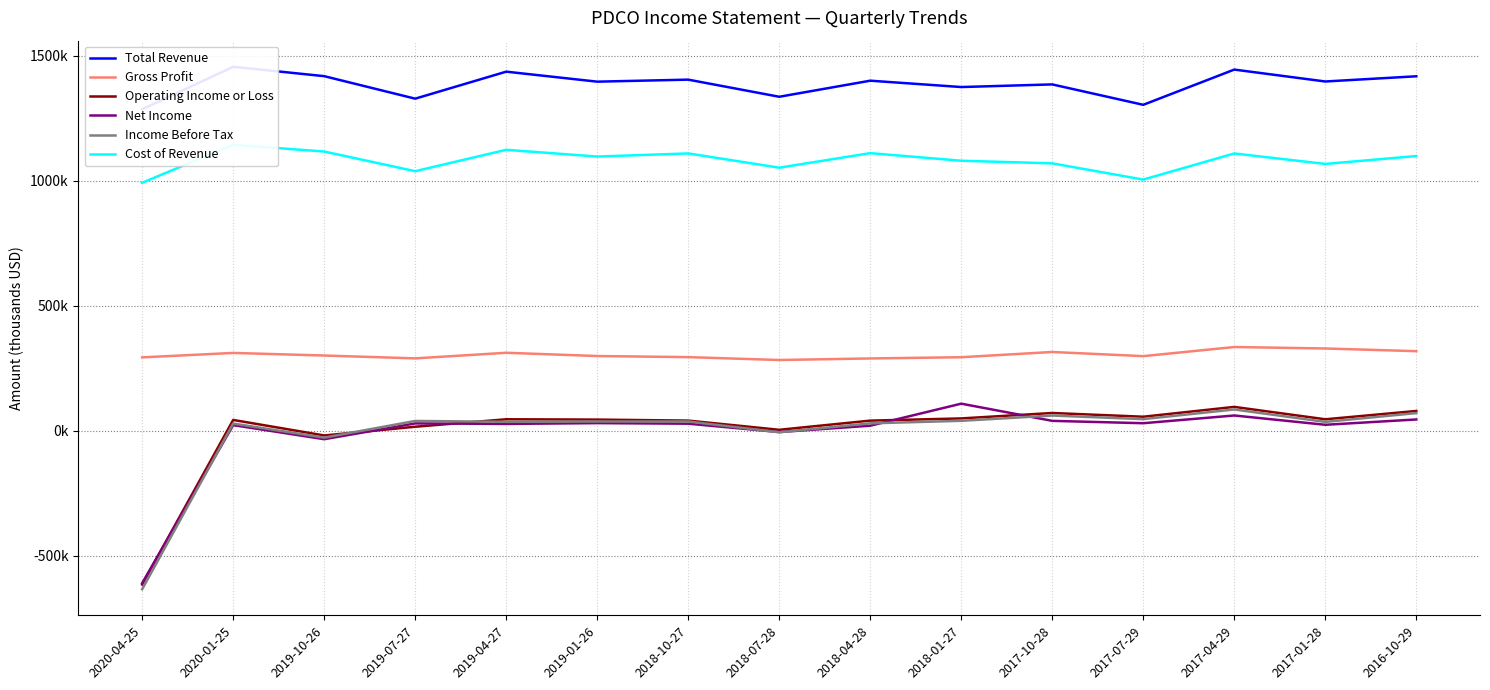

What is the spread (max minus min) of values at 2017-01-28?

1372900